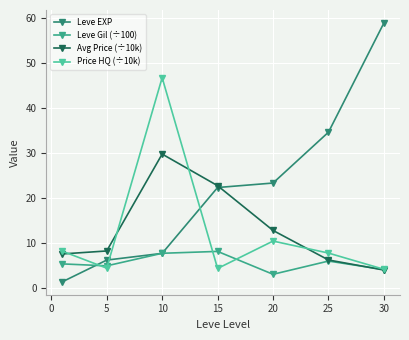

True or false: Leve Gil (÷100) has more than 2 points higher than both neighbors.

False